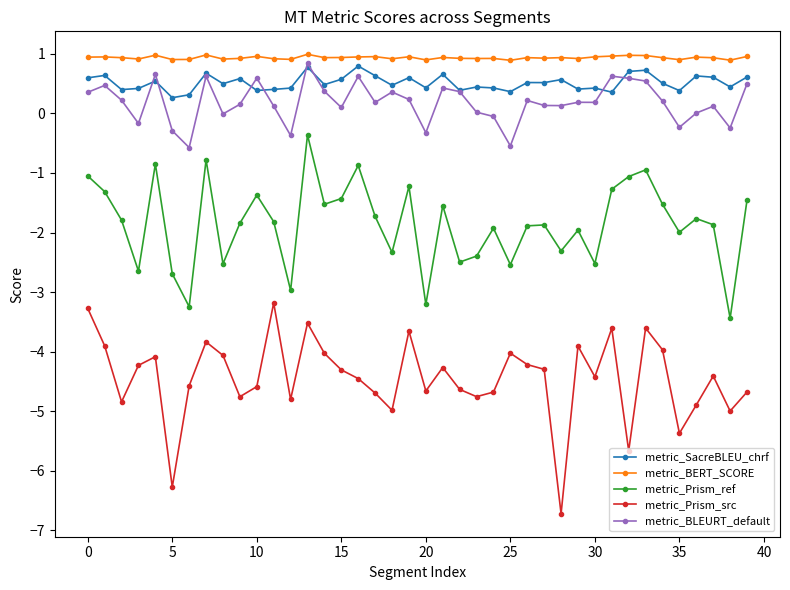

What is the minimum value shown in the chart?

-6.7